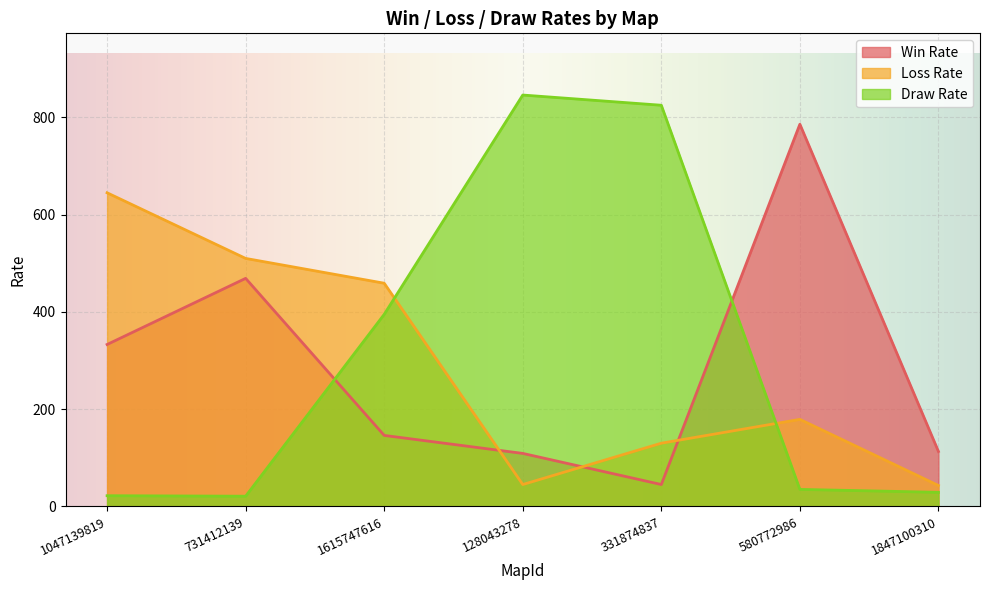

List the labels in order of Loss Rate value, smallest first.

1847100310, 128043278, 331874837, 580772986, 1615747616, 731412139, 1047139819